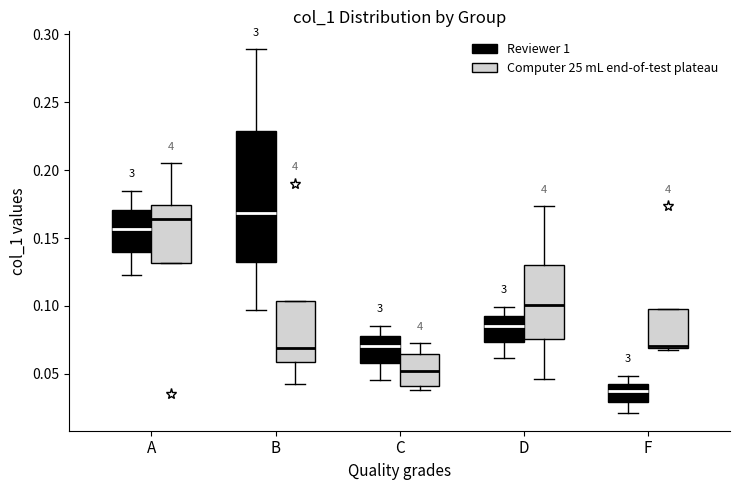

Reading left to right, transcribe this box plot: for each box, give where its median line is, the range the box spans, and where its two whiskers end, as read against the y-axis. The values are not printed on the chart, so give them approximately, as read against the axis.

A (Reviewer 1): median 0.155, box 0.140 to 0.170, whiskers 0.125 to 0.185
A (Computer 25 mL end-of-test plateau): median 0.165, box 0.130 to 0.175, whiskers 0.130 to 0.205
B (Reviewer 1): median 0.170, box 0.135 to 0.230, whiskers 0.095 to 0.290
B (Computer 25 mL end-of-test plateau): median 0.070, box 0.060 to 0.105, whiskers 0.045 to 0.105
C (Reviewer 1): median 0.070, box 0.060 to 0.080, whiskers 0.045 to 0.085
C (Computer 25 mL end-of-test plateau): median 0.050, box 0.040 to 0.065, whiskers 0.040 (just below the box's lower edge) to 0.075
D (Reviewer 1): median 0.085, box 0.075 to 0.090, whiskers 0.060 to 0.100
D (Computer 25 mL end-of-test plateau): median 0.100, box 0.075 to 0.130, whiskers 0.045 to 0.175
F (Reviewer 1): median 0.035, box 0.030 to 0.045, whiskers 0.020 to 0.050
F (Computer 25 mL end-of-test plateau): median 0.070 (just above the box's lower edge), box 0.070 to 0.100, whiskers 0.070 to 0.100